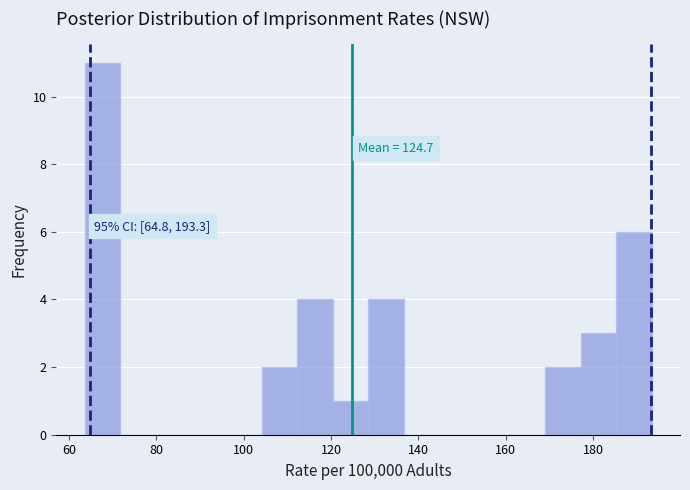

Over which range of the x-axis is the bar tallest?

64 to 72